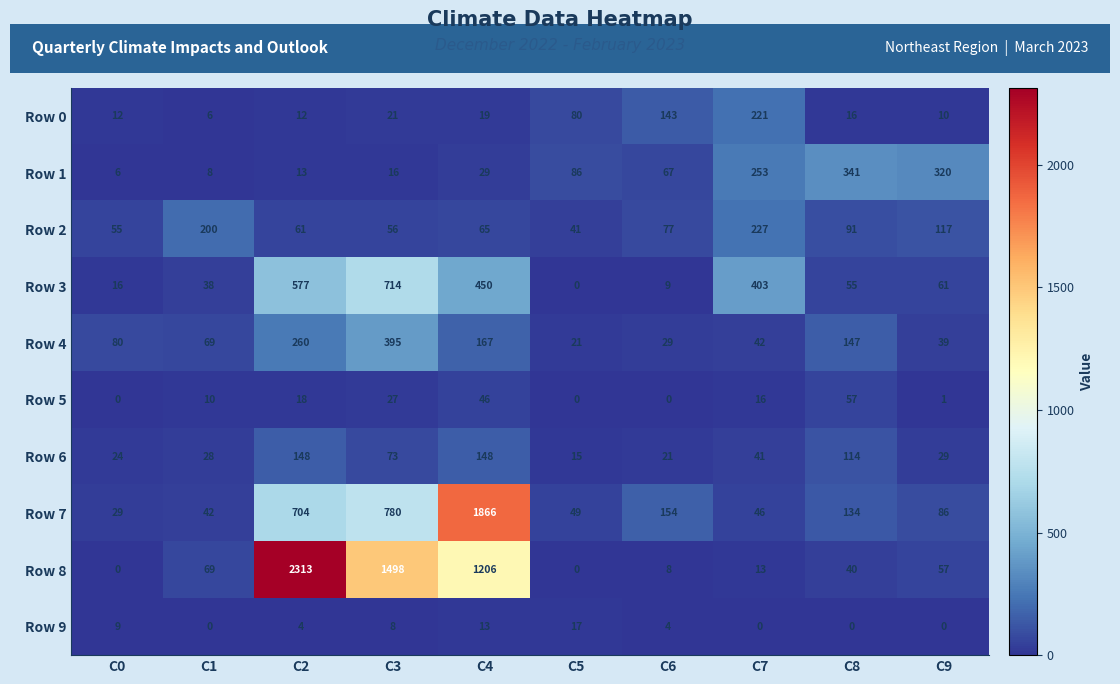

How many values in the Row 9 series are below 4?

4